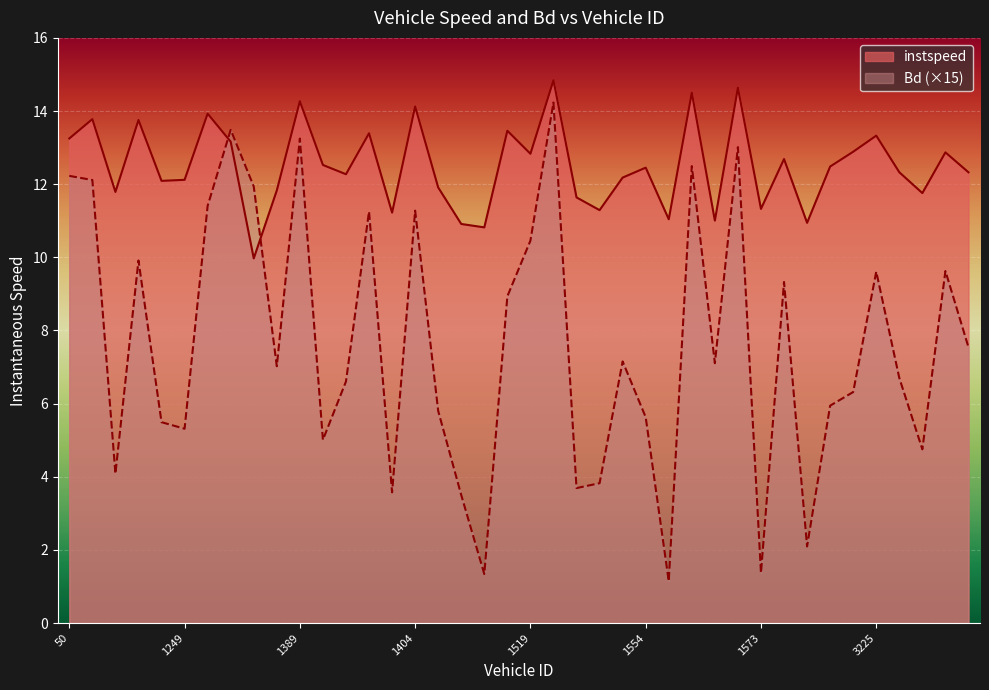

Does the chart display data point markers on the line(s)?

No